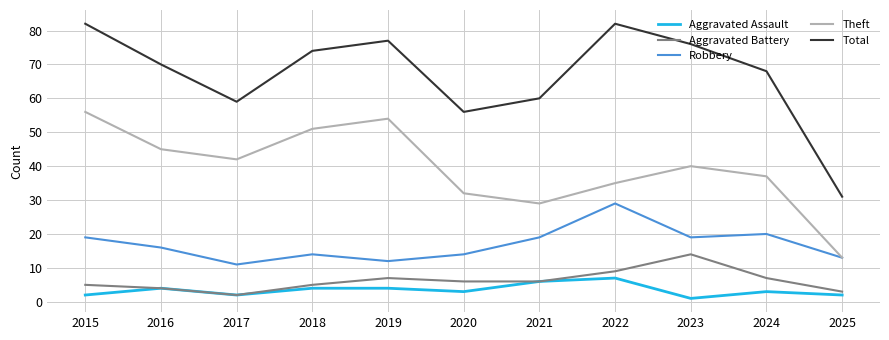

Is the value of Theft at 2023 greater than the value of Aggravated Assault at 2020?

Yes